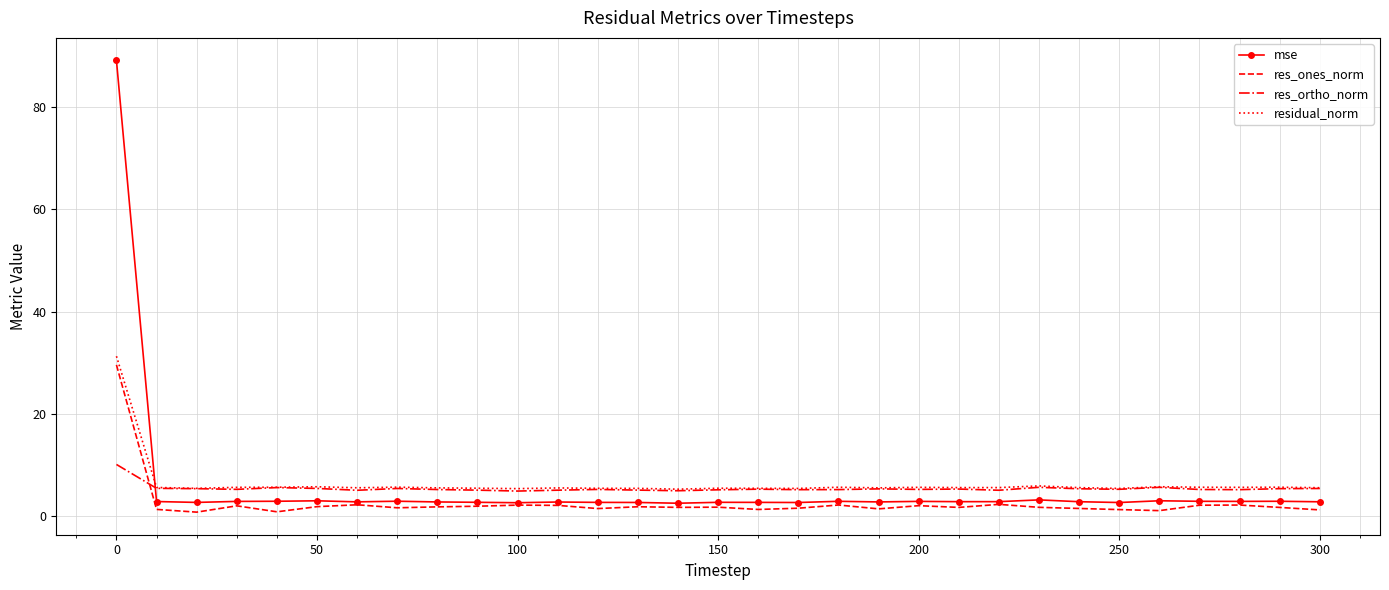

Which series has the widest spread of values?

mse